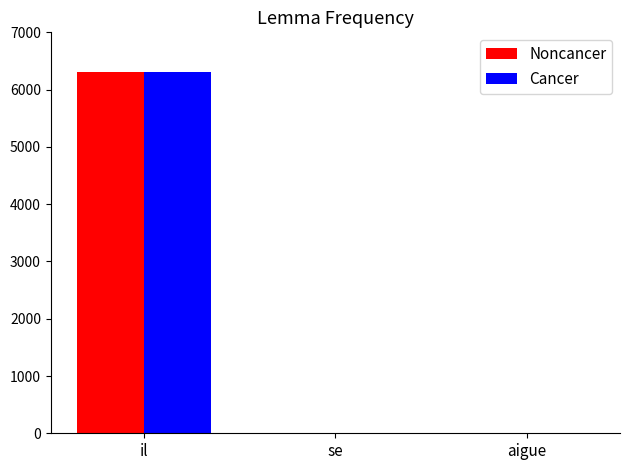

Which label corresponds to the largest value in the chart?

il